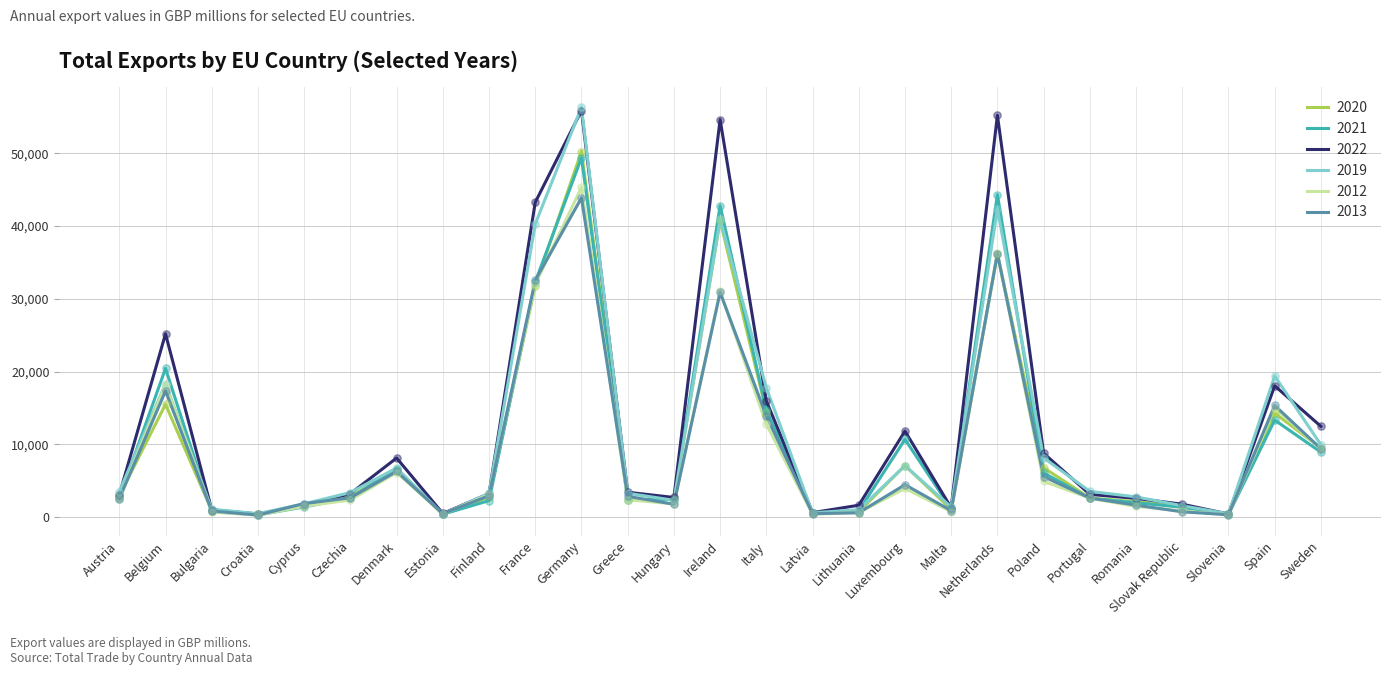

What is the difference between the highest and lowest values at France?

11459